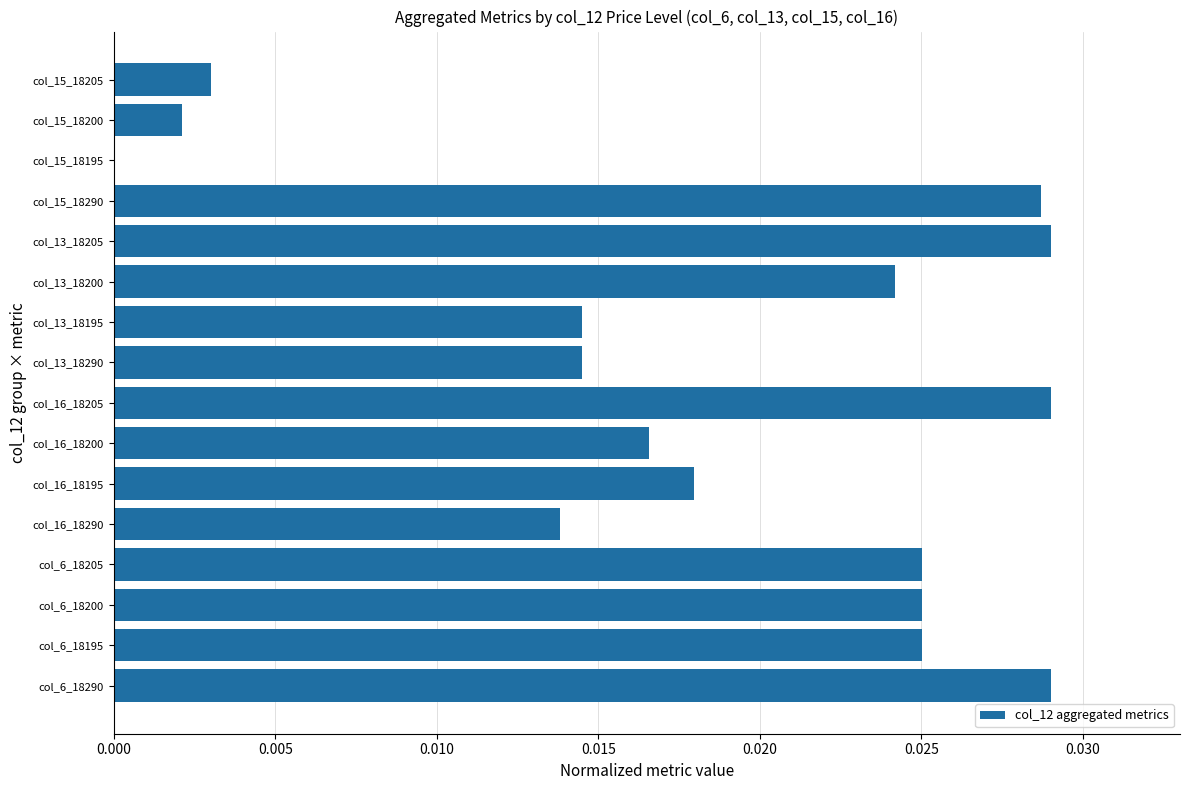

What is the sum of all values?

0.3